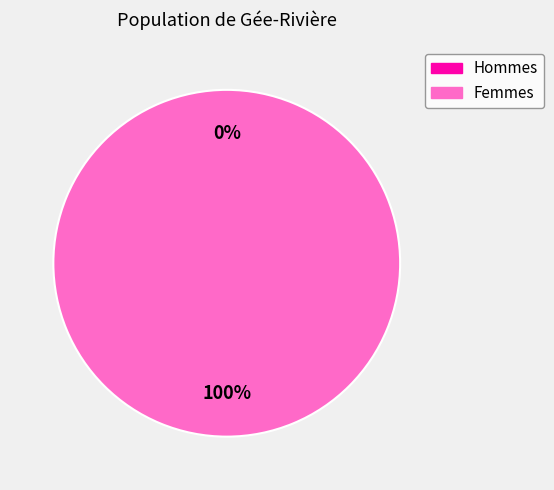

True or false: 1539447491 accounts for 8% of the total.

False